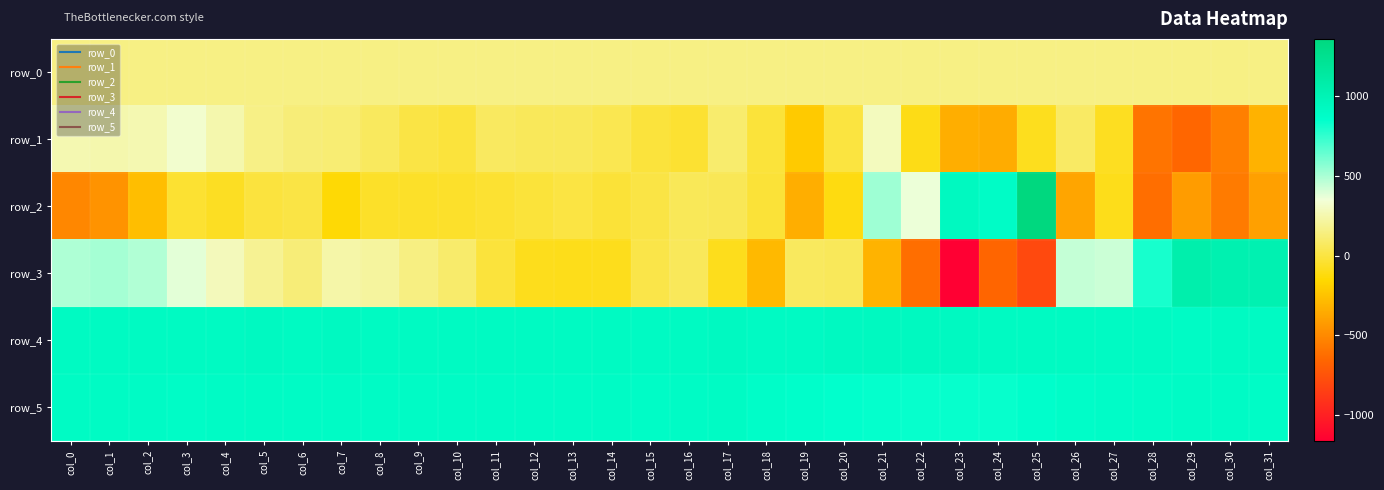

Reading right to left, transcribe all the data shown in this chart.

row_0: col_31=154.3	col_30=154.2	col_29=154.2	col_28=154.1	col_27=154.1	col_26=154.0	col_25=154.0	col_24=153.9	col_23=153.9	col_22=153.8	col_21=153.8	col_20=153.7	col_19=153.7	col_18=153.6	col_17=153.6	col_16=153.6	col_15=153.5	col_14=153.4	col_13=153.4	col_12=153.4	col_11=153.3	col_10=153.3	col_9=153.2	col_8=153.2	col_7=153.1	col_6=153.1	col_5=153.0	col_4=153.0	col_3=153.0	col_2=152.9	col_1=152.9	col_0=152.8
row_1: col_31=-321.0	col_30=-546.0	col_29=-650.0	col_28=-591.0	col_27=-78.0	col_26=82.0	col_25=-83.0	col_24=-346.0	col_23=-338.0	col_22=-104.0	col_21=286.0	col_20=-3.0	col_19=-217.0	col_18=-18.0	col_17=99.0	col_16=-38.0	col_15=-11.0	col_14=34.0	col_13=56.0	col_12=57.0	col_11=71.0	col_10=-14.0	col_9=8.0	col_8=64.0	col_7=115.0	col_6=125.0	col_5=159.0	col_4=246.0	col_3=327.0	col_2=256.0	col_1=246.0	col_0=257.0
row_2: col_31=-402.0	col_30=-564.0	col_29=-418.0	col_28=-617.0	col_27=-92.0	col_26=-378.0	col_25=1356.0	col_24=888.0	col_23=925.0	col_22=360.0	col_21=525.0	col_20=-114.0	col_19=-337.0	col_18=-25.0	col_17=44.0	col_16=50.0	col_15=6.0	col_14=-22.0	col_13=1.0	col_12=-16.0	col_11=-36.0	col_10=-53.0	col_9=-57.0	col_8=-56.0	col_7=-142.0	col_6=8.0	col_5=-7.0	col_4=-71.0	col_3=-40.0	col_2=-269.0	col_1=-458.0	col_0=-508.0
row_3: col_31=1023.0	col_30=1027.0	col_29=1059.0	col_28=804.0	col_27=427.0	col_26=444.0	col_25=-797.0	col_24=-658.0	col_23=-1161.0	col_22=-619.0	col_21=-316.0	col_20=55.0	col_19=65.0	col_18=-290.0	col_17=-89.0	col_16=57.0	col_15=17.0	col_14=-89.0	col_13=-93.0	col_12=-87.0	col_11=-14.0	col_10=94.0	col_9=150.0	col_8=211.0	col_7=236.0	col_6=123.0	col_5=189.0	col_4=281.0	col_3=380.0	col_2=485.0	col_1=506.0	col_0=488.0
row_4: col_31=906.0	col_30=911.0	col_29=898.0	col_28=905.0	col_27=907.0	col_26=910.0	col_25=912.0	col_24=916.0	col_23=920.0	col_22=925.0	col_21=925.0	col_20=921.0	col_19=907.0	col_18=906.0	col_17=920.0	col_16=915.0	col_15=905.0	col_14=916.0	col_13=910.0	col_12=913.0	col_11=911.0	col_10=918.0	col_9=914.0	col_8=917.0	col_7=919.0	col_6=915.0	col_5=923.0	col_4=918.0	col_3=915.0	col_2=909.0	col_1=918.0	col_0=914.0
row_5: col_31=888.0	col_30=894.0	col_29=889.0	col_28=885.0	col_27=881.0	col_26=879.0	col_25=855.0	col_24=838.0	col_23=839.0	col_22=837.0	col_21=844.0	col_20=848.0	col_19=860.0	col_18=879.0	col_17=902.0	col_16=897.0	col_15=888.0	col_14=895.0	col_13=893.0	col_12=894.0	col_11=896.0	col_10=891.0	col_9=896.0	col_8=890.0	col_7=897.0	col_6=891.0	col_5=901.0	col_4=895.0	col_3=888.0	col_2=896.0	col_1=901.0	col_0=902.0